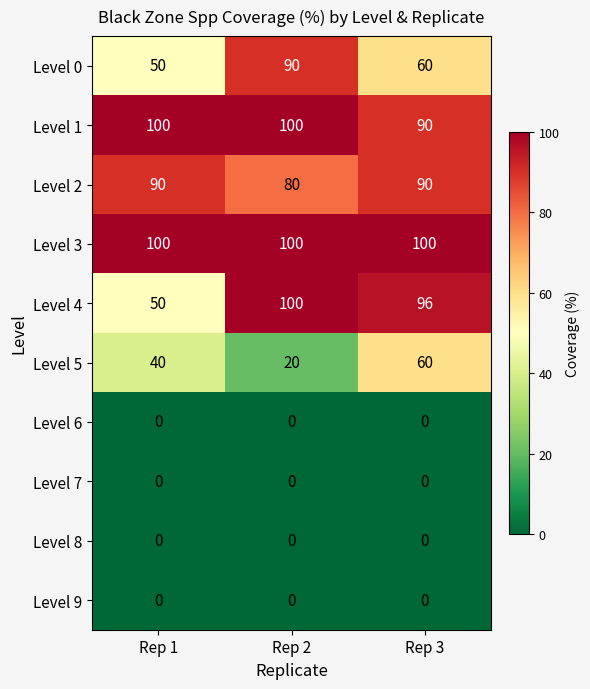

At which category is the sum across all series the highest?

Rep 3